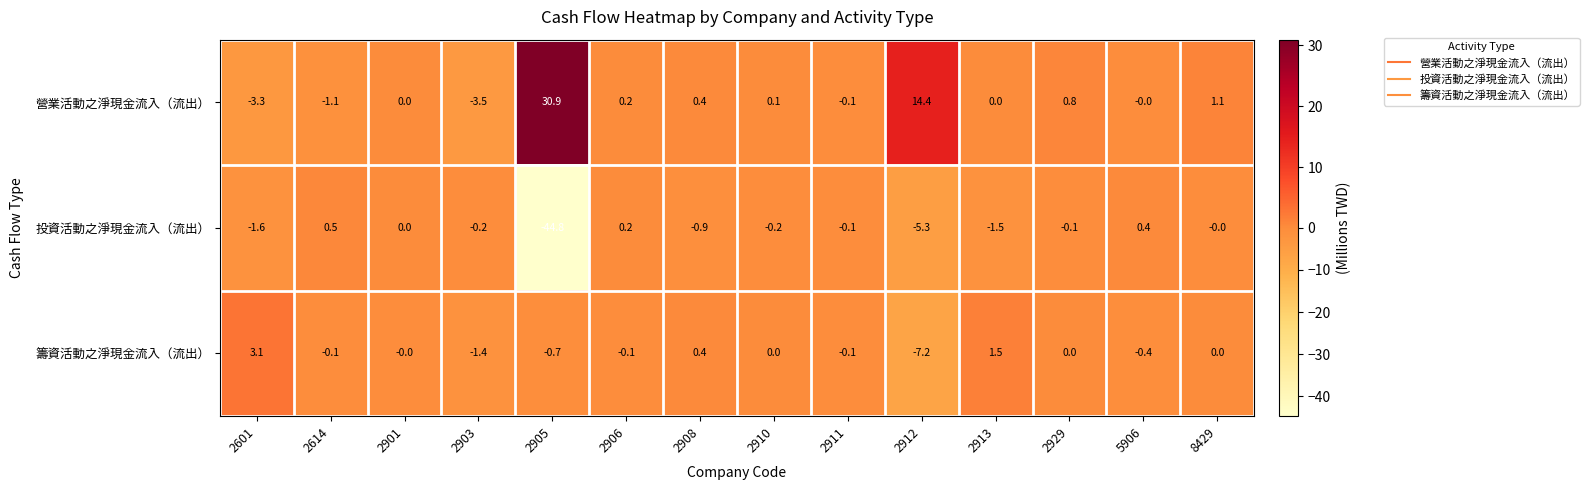

What is the difference between the second highest and second lowest values in the 投資活動之淨現金流入（流出） series?

5.7